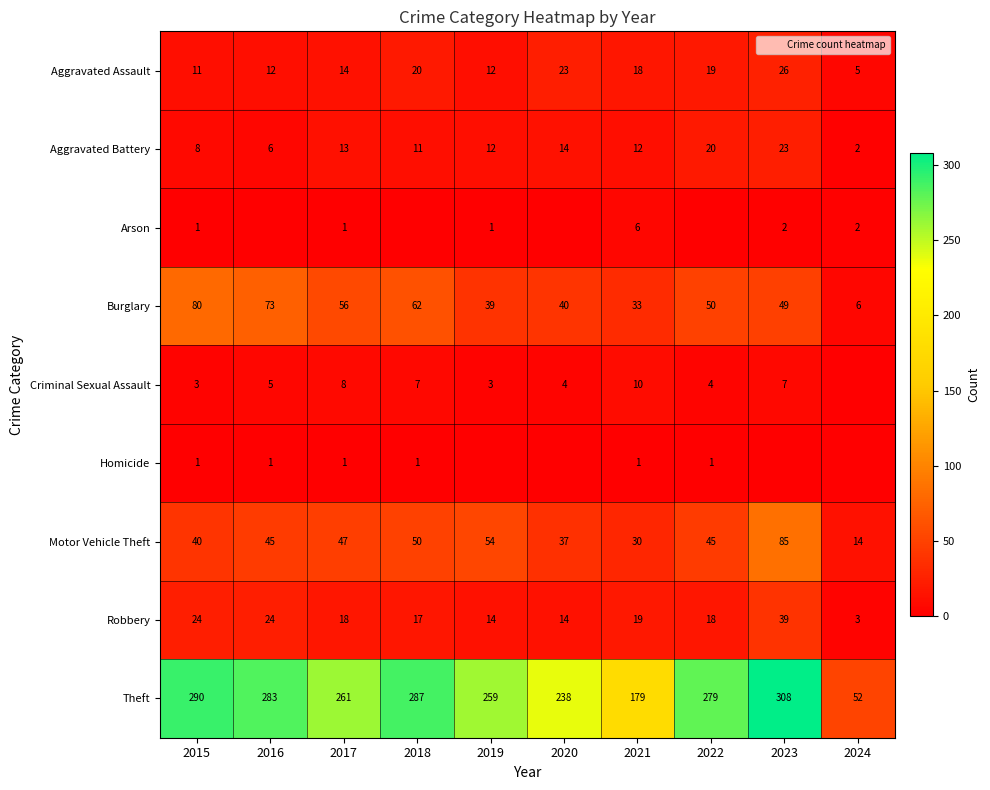

What is the spread (max minus min) of values at 2023?

308